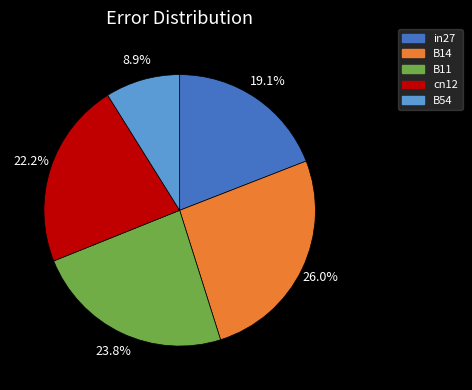

Which slice is the smallest?

B54